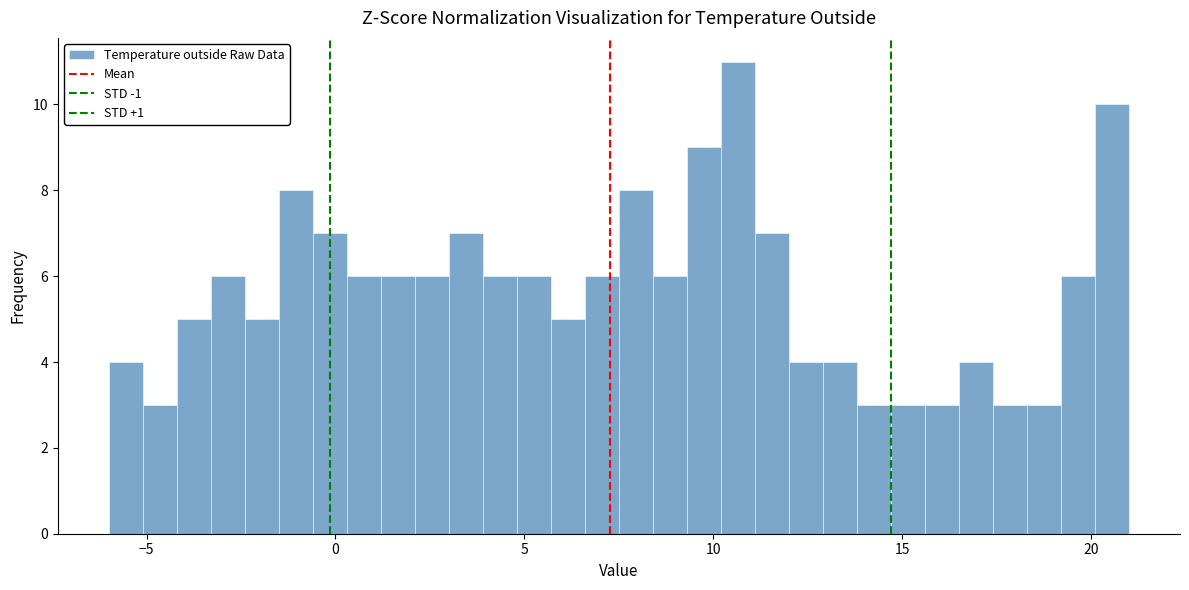

Read against the x-axis, roughly where is the centre of the tallest bar?

10.5